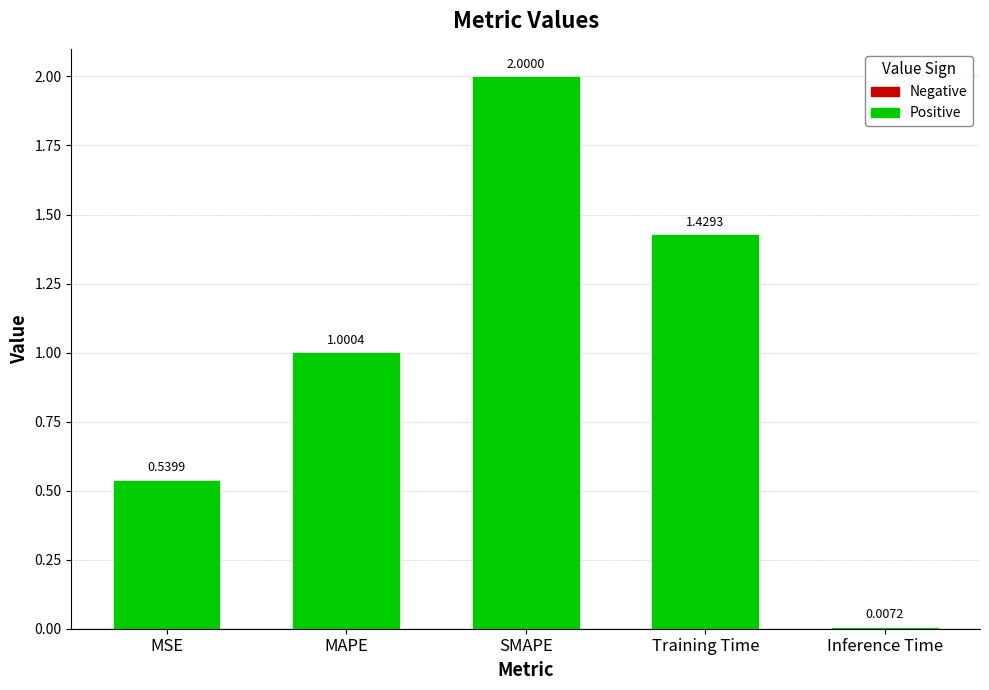

At which label is the value closest to 1?

MAPE